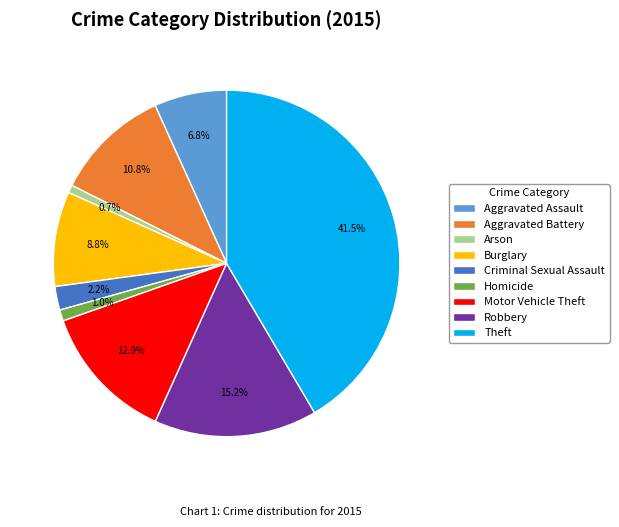

Which slice is the largest?

Theft